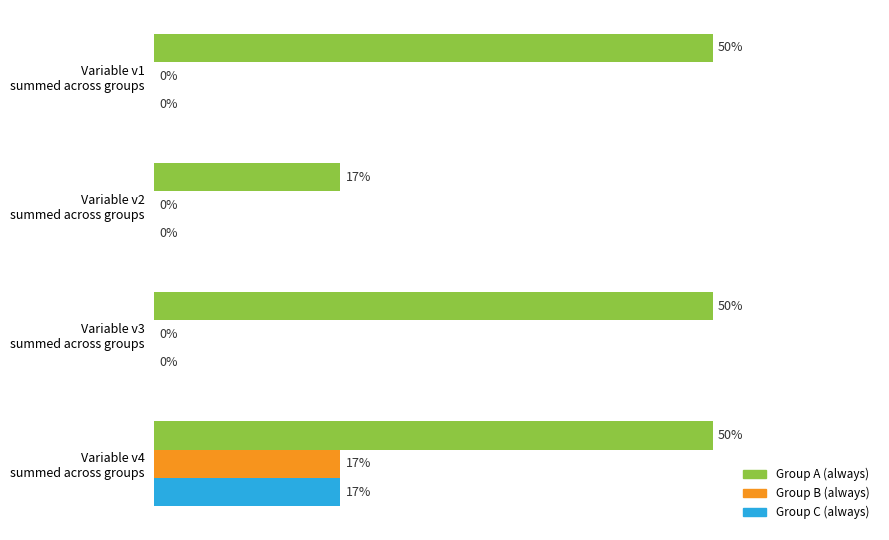

Which series has the largest total across all categories?

Group A (always)